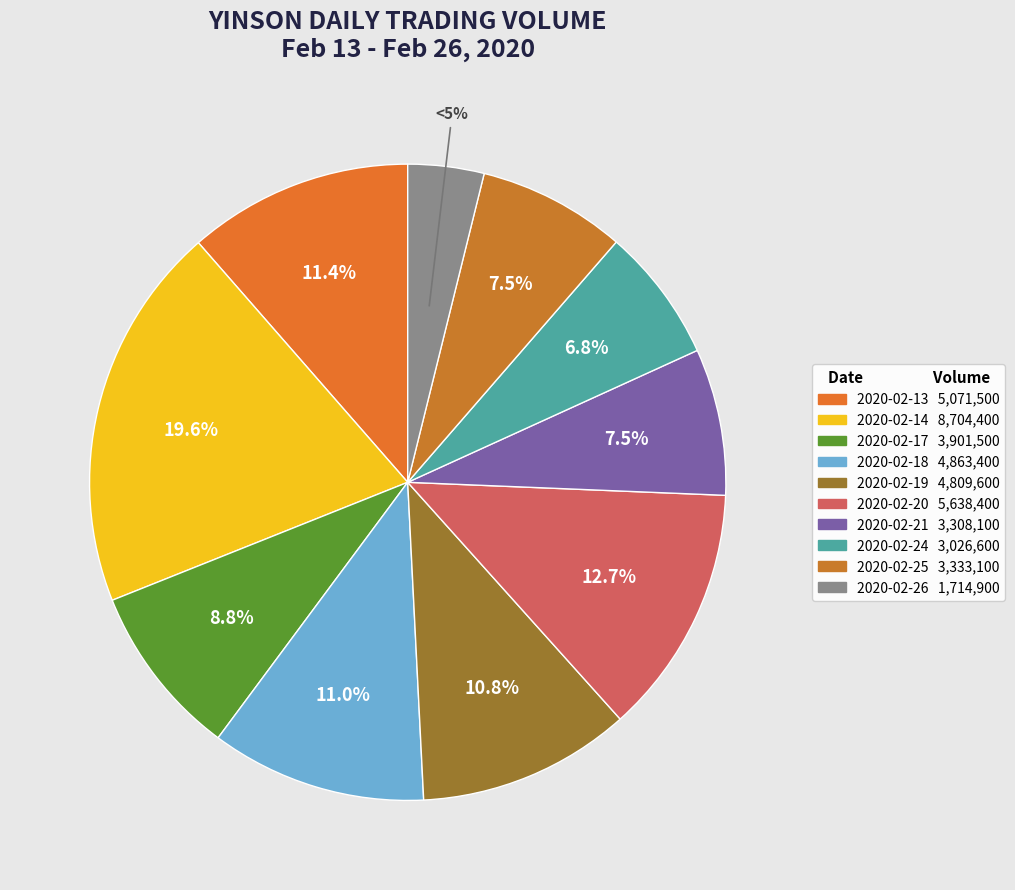

Count the number of slices in the pie.

10